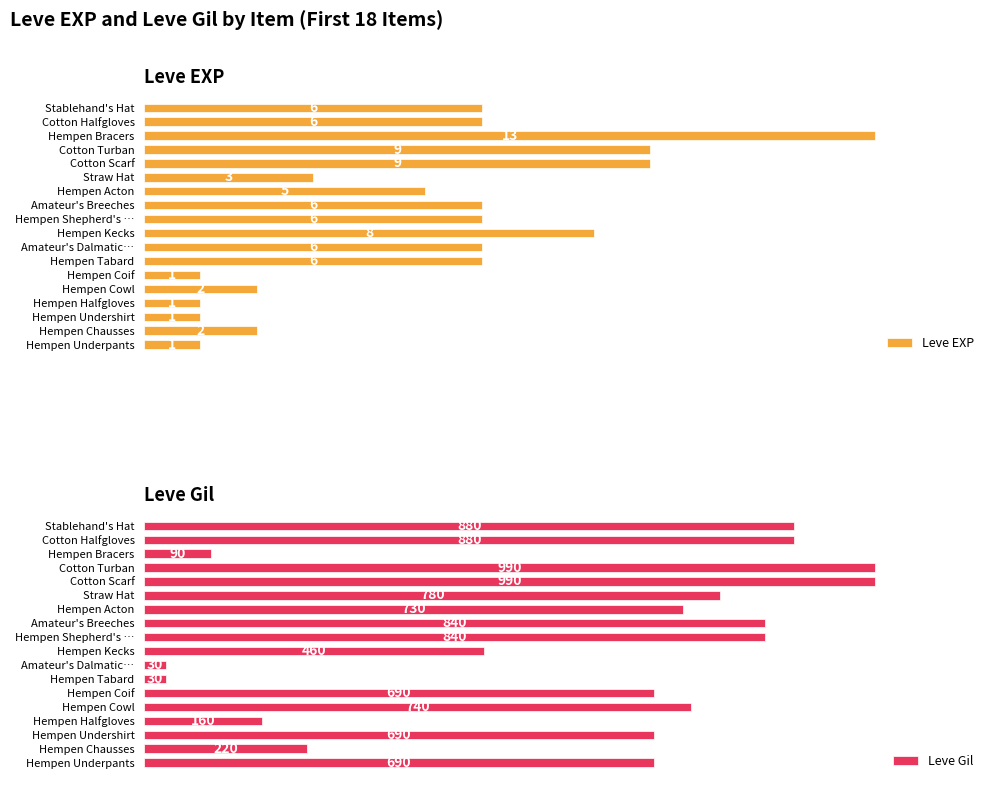

Are the bars horizontal?

Yes